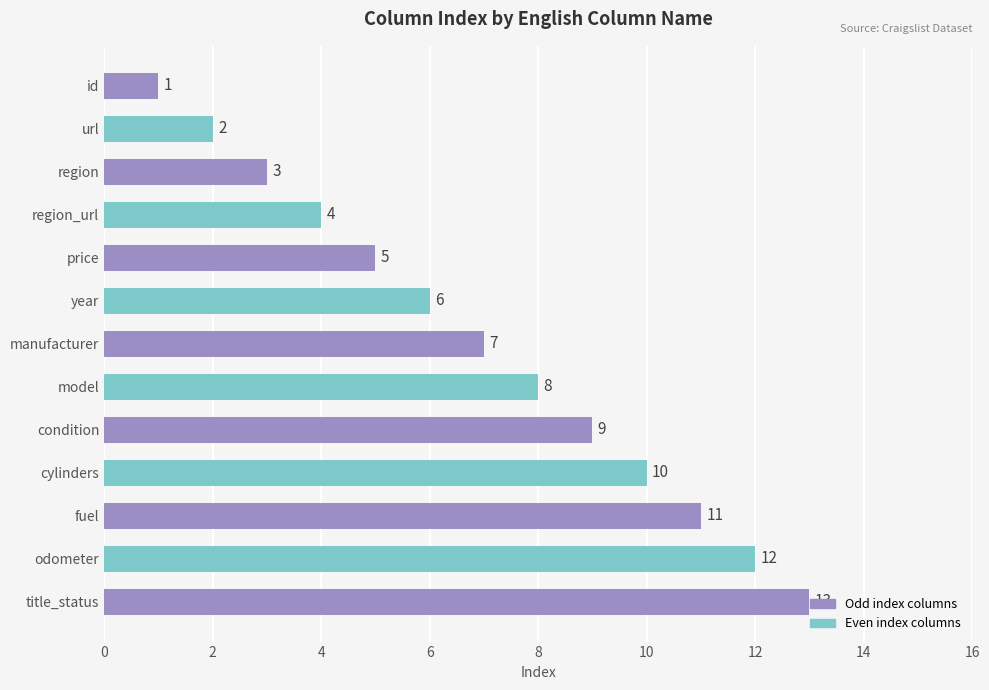

Count the number of data series in this chart.

1